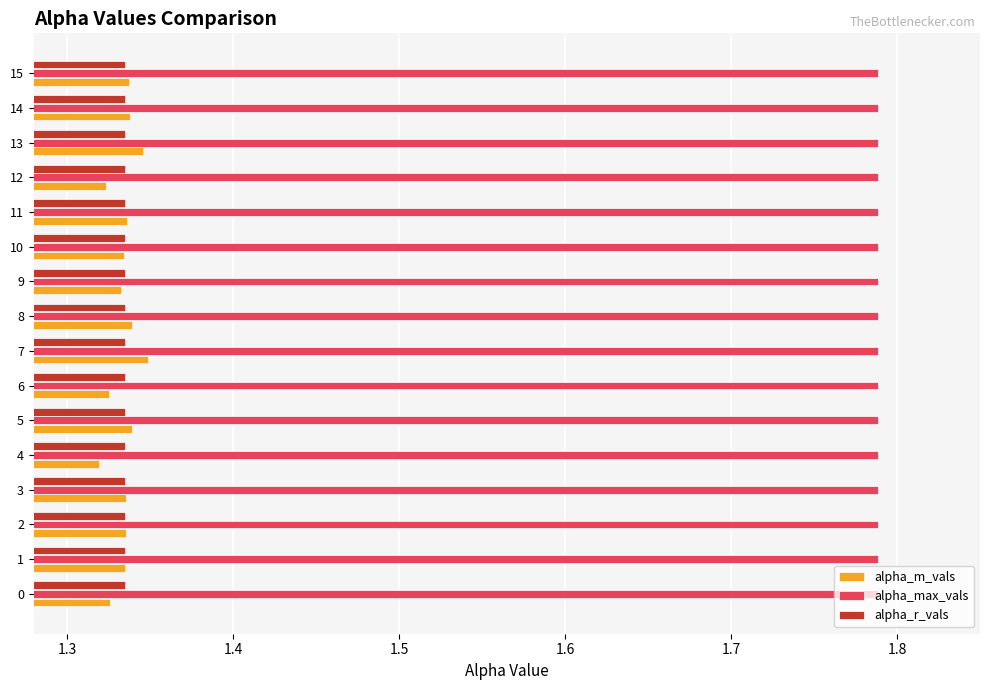

Which series has the largest range (max minus min)?

alpha_m_vals